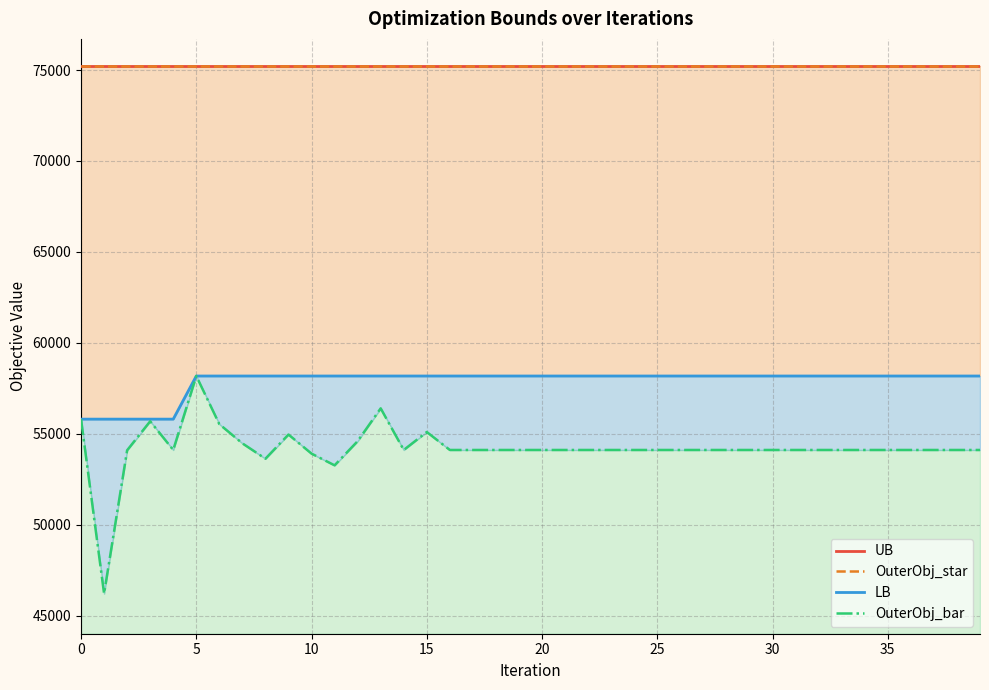

True or false: LB has a value of 17959.6 at 39.

False